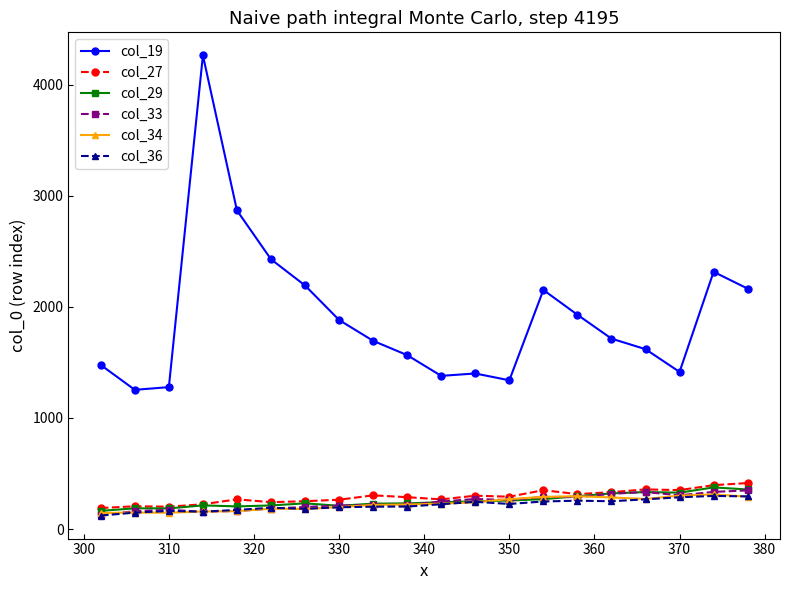

Count the number of categories in the chart.

20